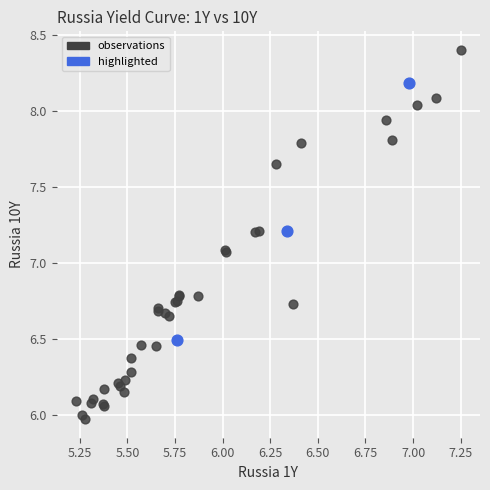

Which series contains the lowest Y value?

observations